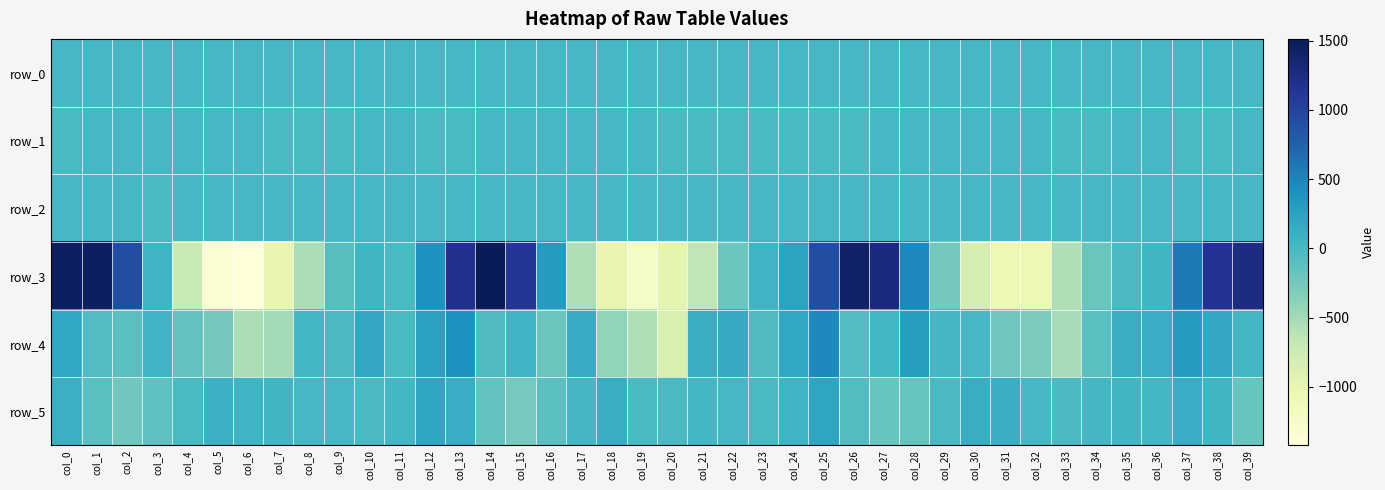

At col_34, list the series in order from largest to smallest.

row_5, row_2, row_0, row_1, row_4, row_3